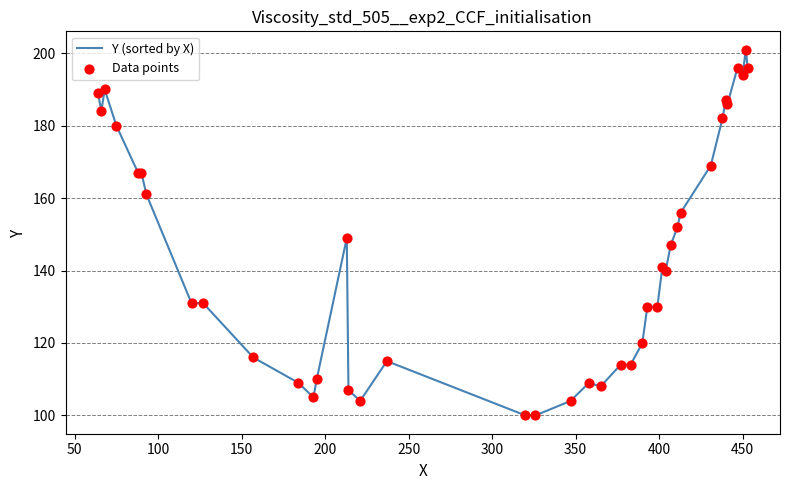

What is the smallest value displayed?

100